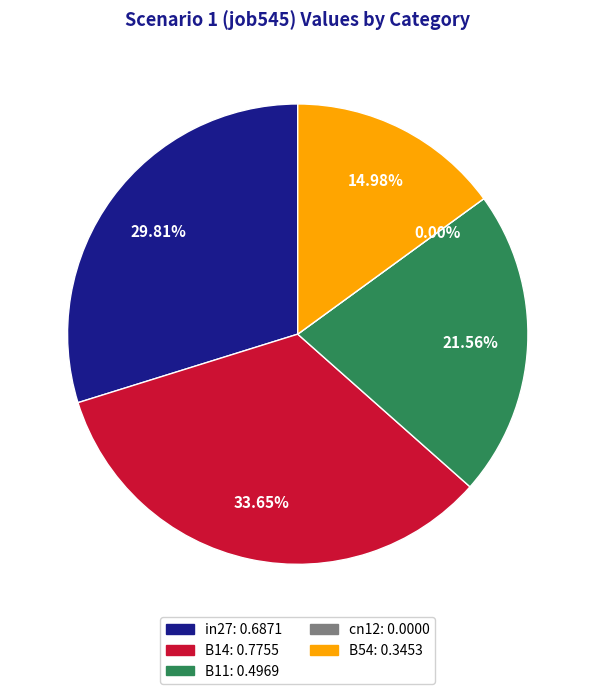

Which slice is the smallest?

cn12